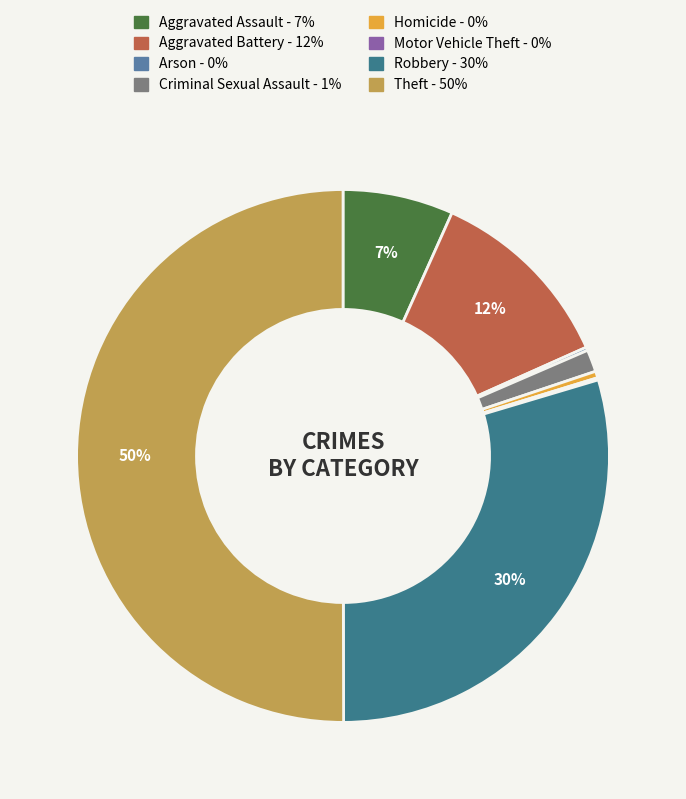

Approximately how many times larger is the value at Aggravated Assault compared to Homicide?

16.7